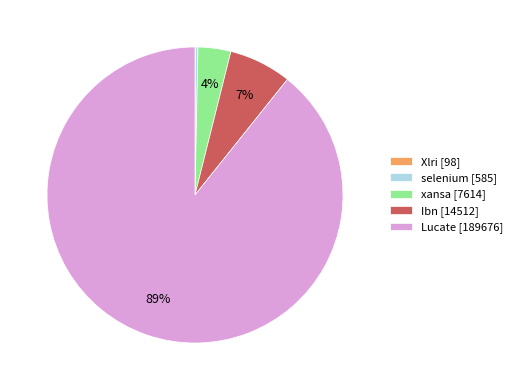

Is it true that Ibn is 7% of the pie?

True